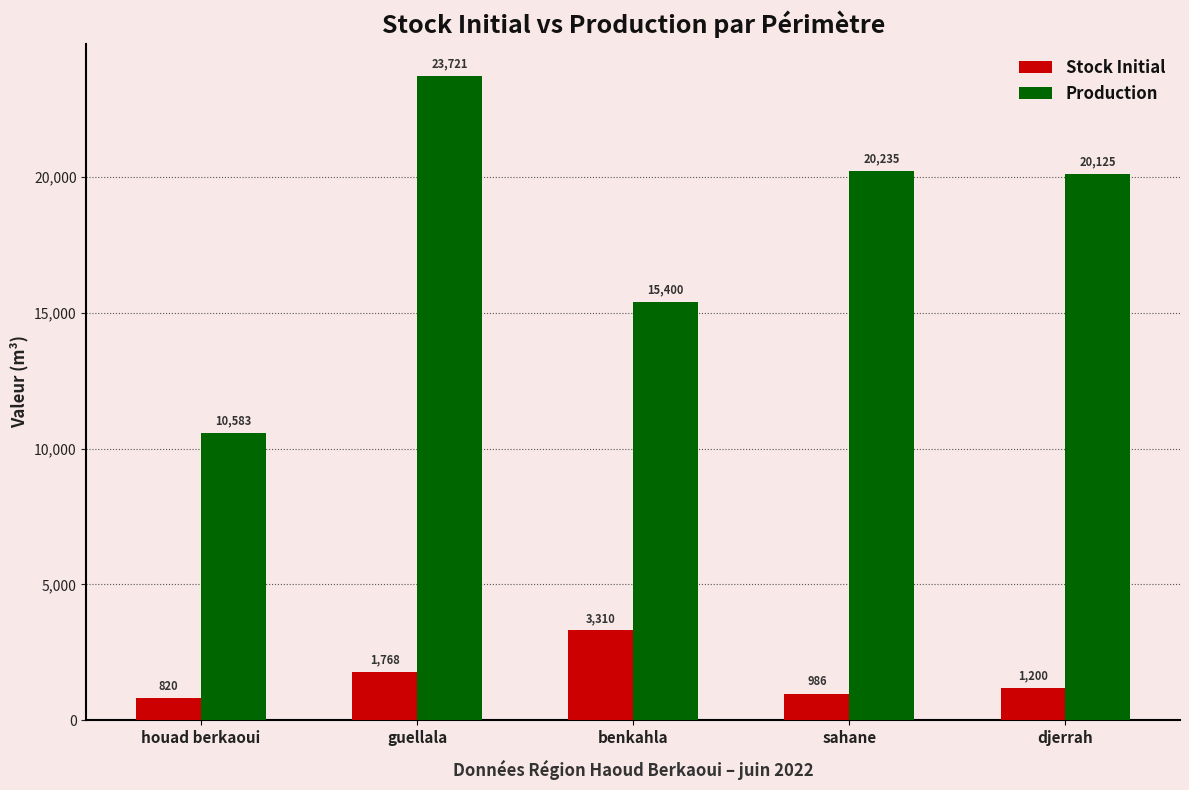

Is it true that Production equals 20235.2 at sahane?

True